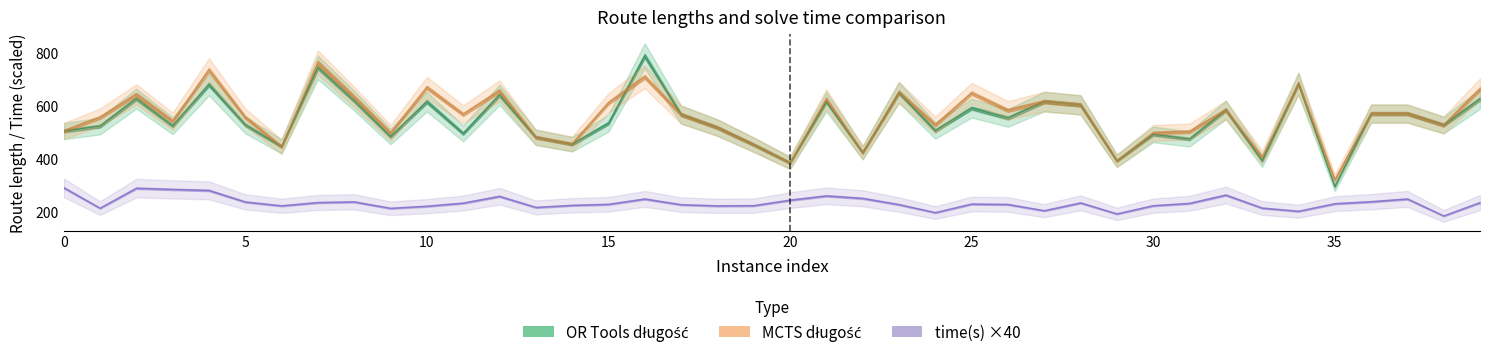

What is the smallest value displayed?

185.8